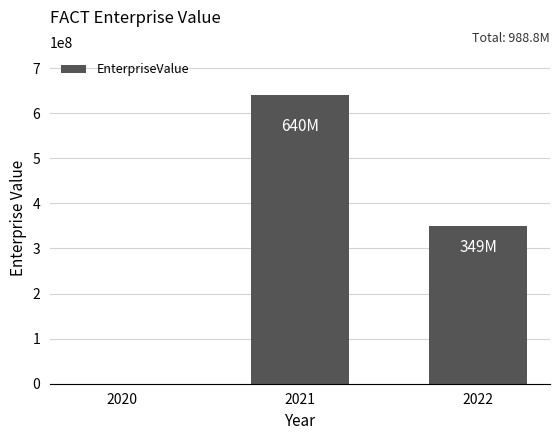

Reading left to right, transcribe all the data shown in this chart.

2020=0.0	2021=639547204.4	2022=349205677.0